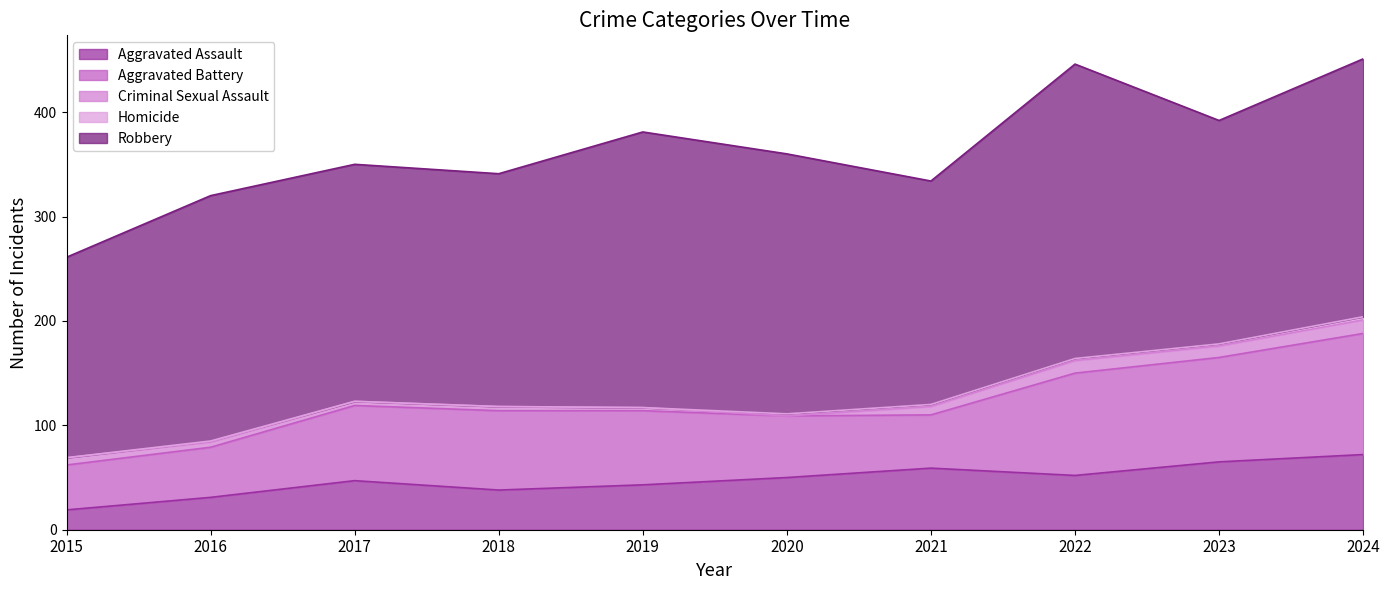

What is the difference between the Robbery values at 2023 and 2017?

13